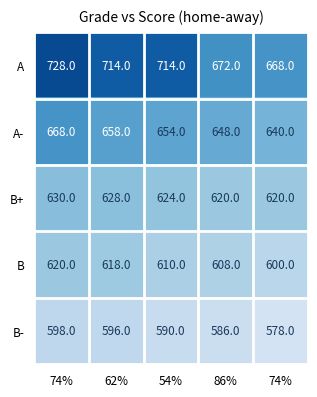

How many categories are shown in the chart?

5